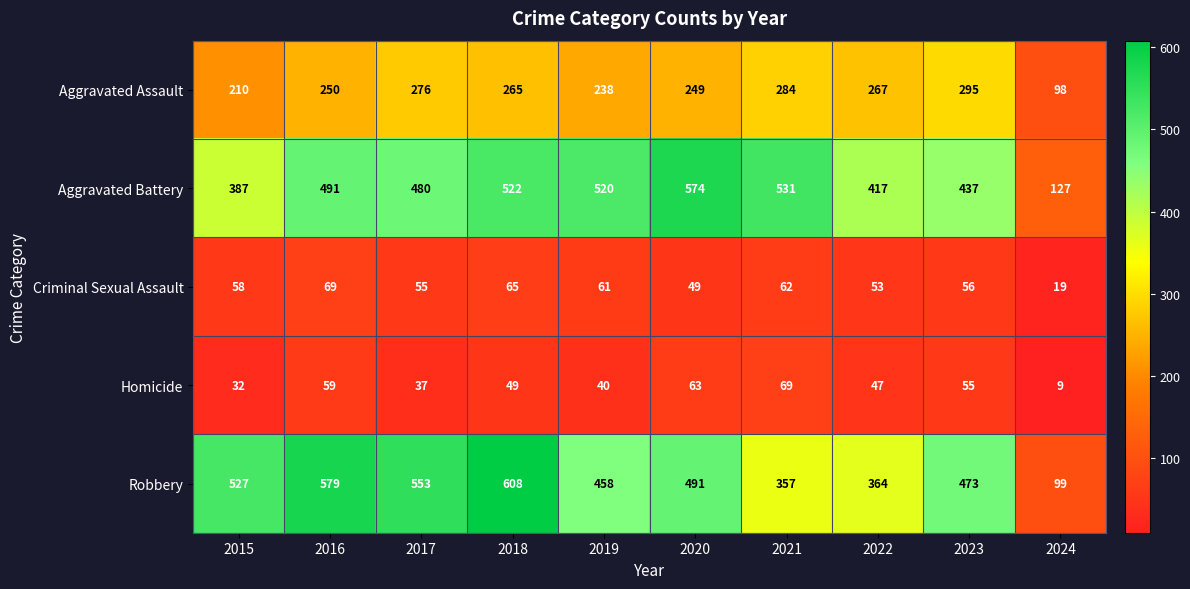

At how many categories does at least one series exceed 221?

9